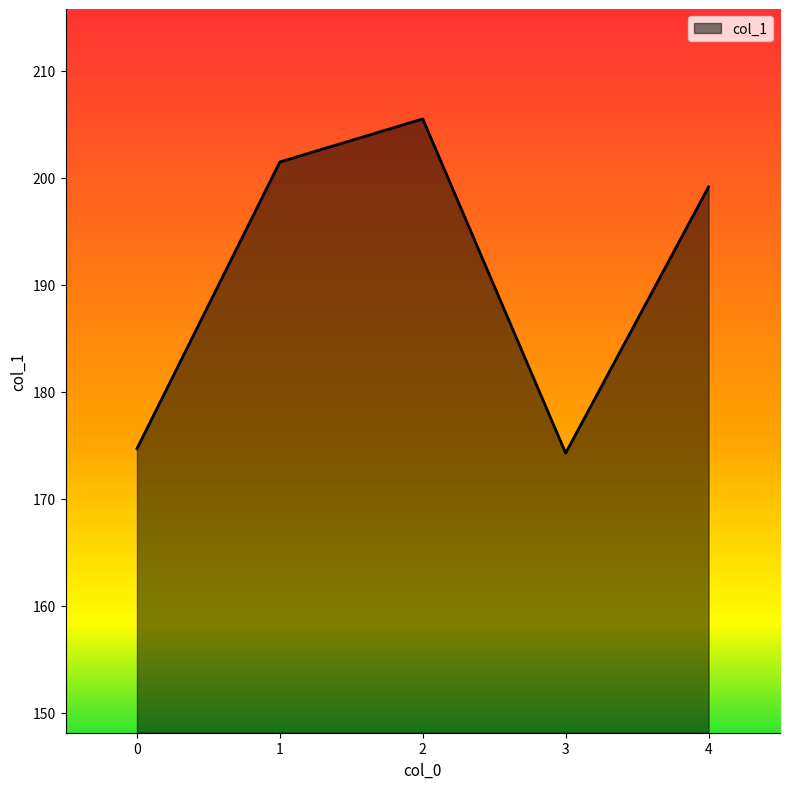

Is it true that the value at 0 is 59.7?

False